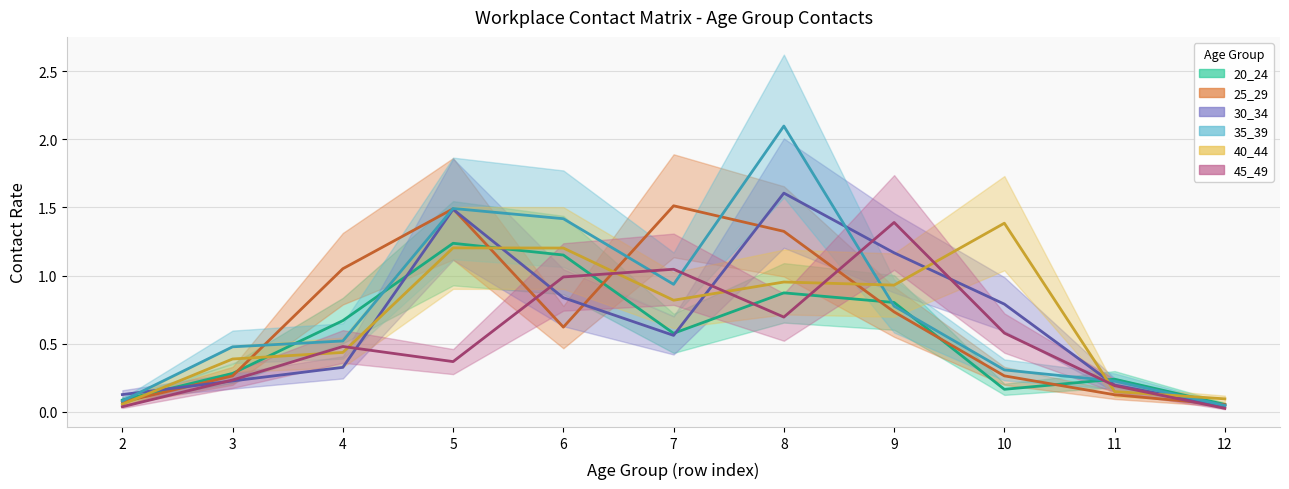

Is it true that 30_34 equals 1.6 at 9?

False